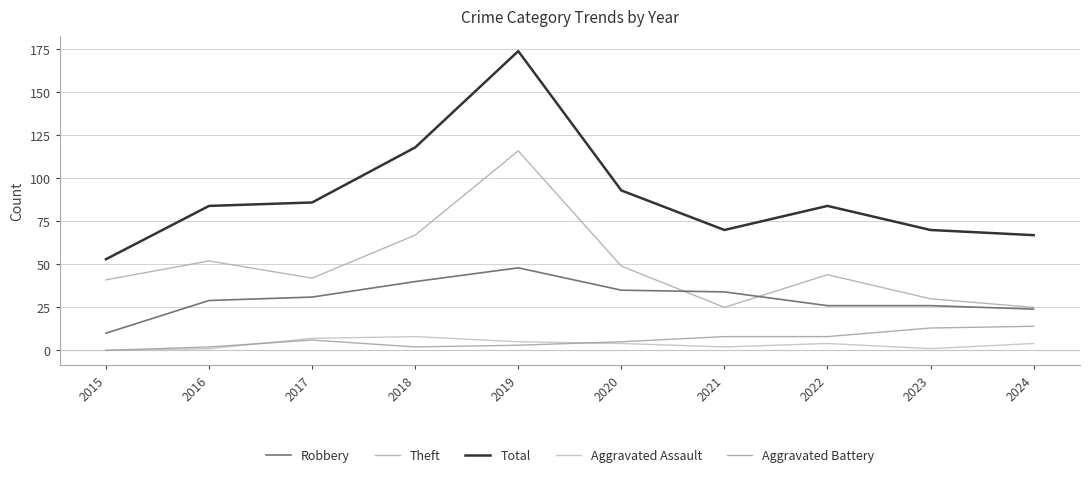

At which category does Theft reach its first local peak?

2016